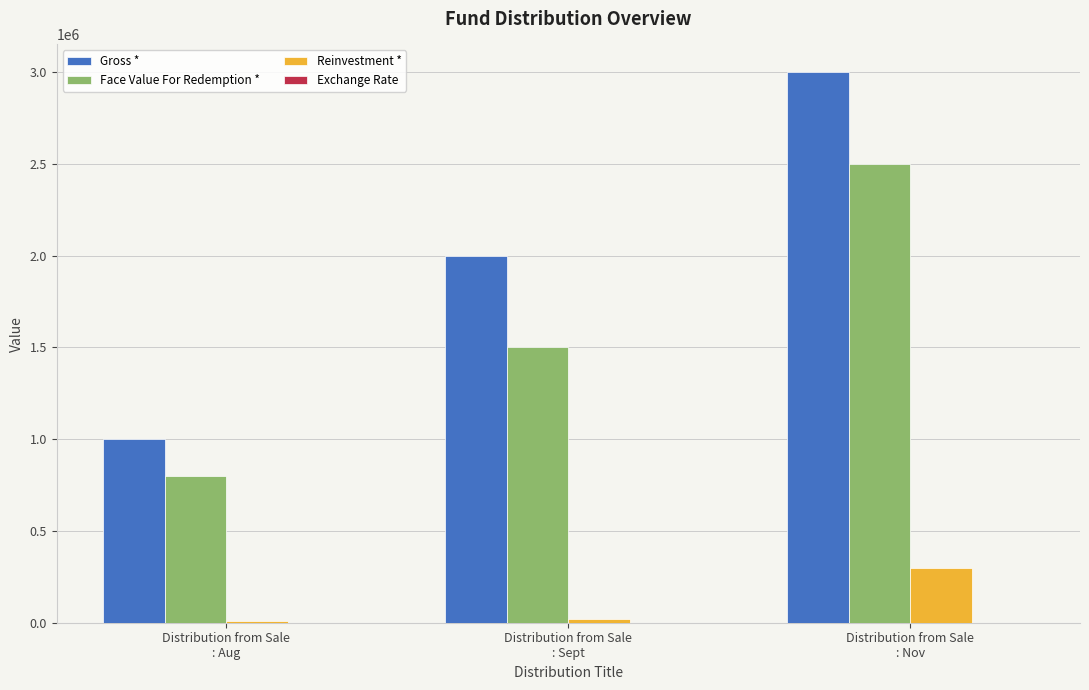

What is the maximum value shown in the chart?

3000000